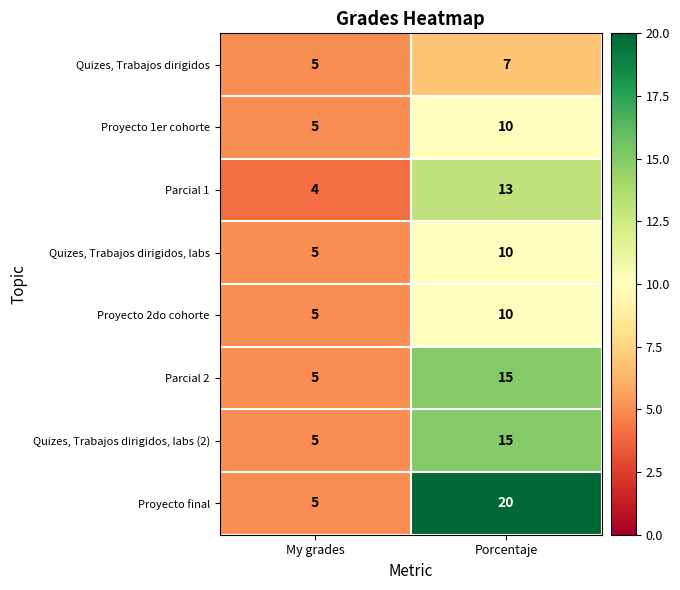

At which label does Parcial 2 reach its minimum?

My grades